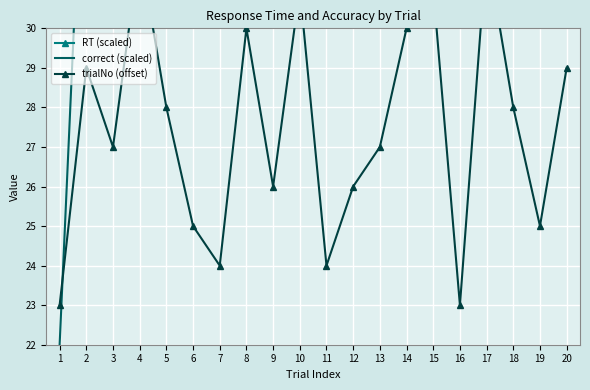

What is the maximum value for RT (scaled)?

19.9